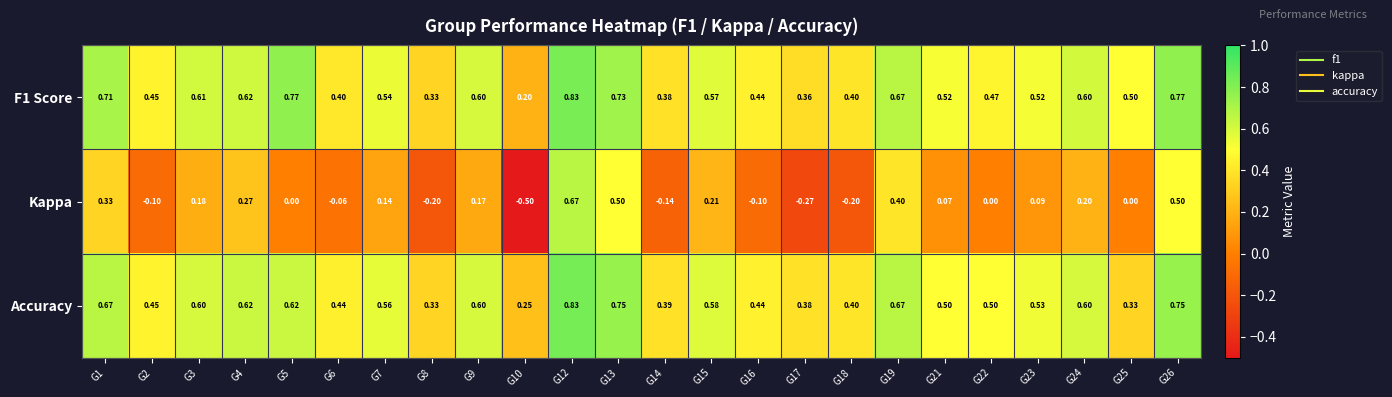

Is the value of F1 Score at G14 greater than the value of Kappa at G8?

Yes